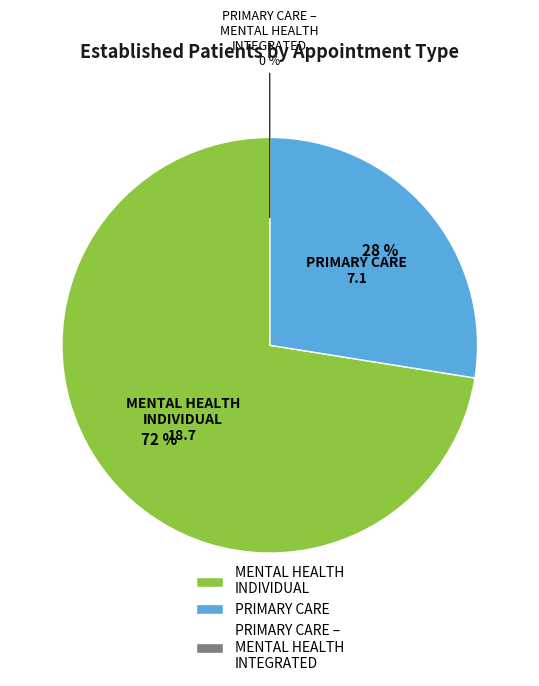

What is the largest slice in the pie chart?

MENTAL HEALTH INDIVIDUAL